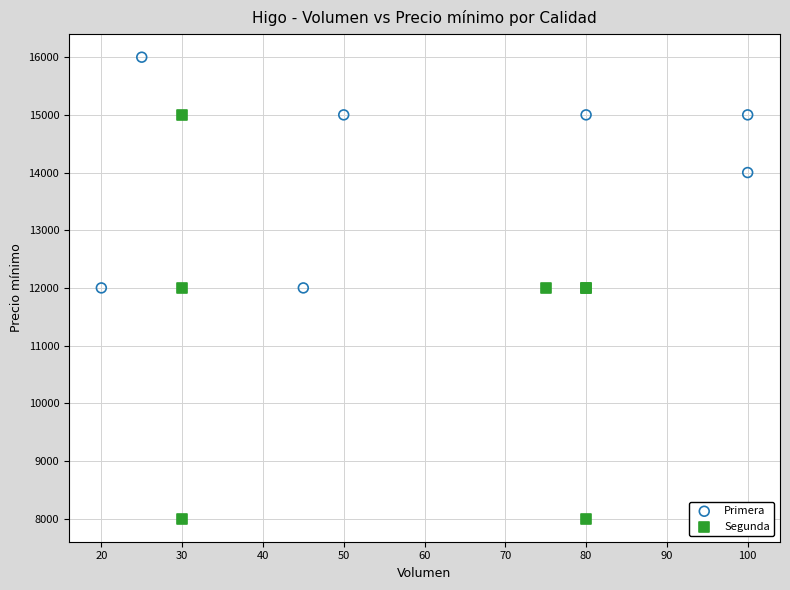

Which series contains the highest Y value?

Primera